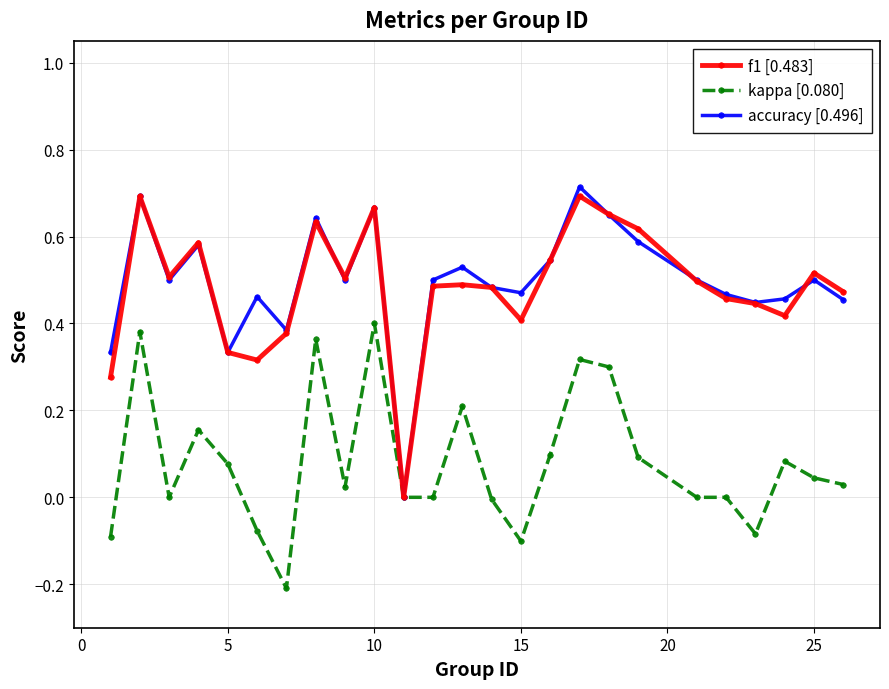

True or false: kappa [0.080] has more than 1 interior local peaks.

True